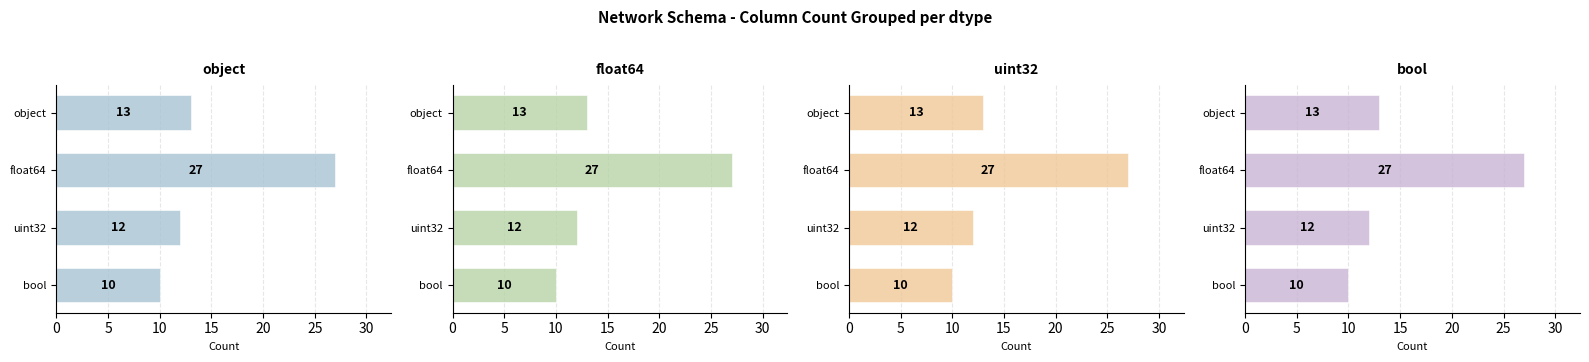

True or false: object has a value of 40 at float64.

False